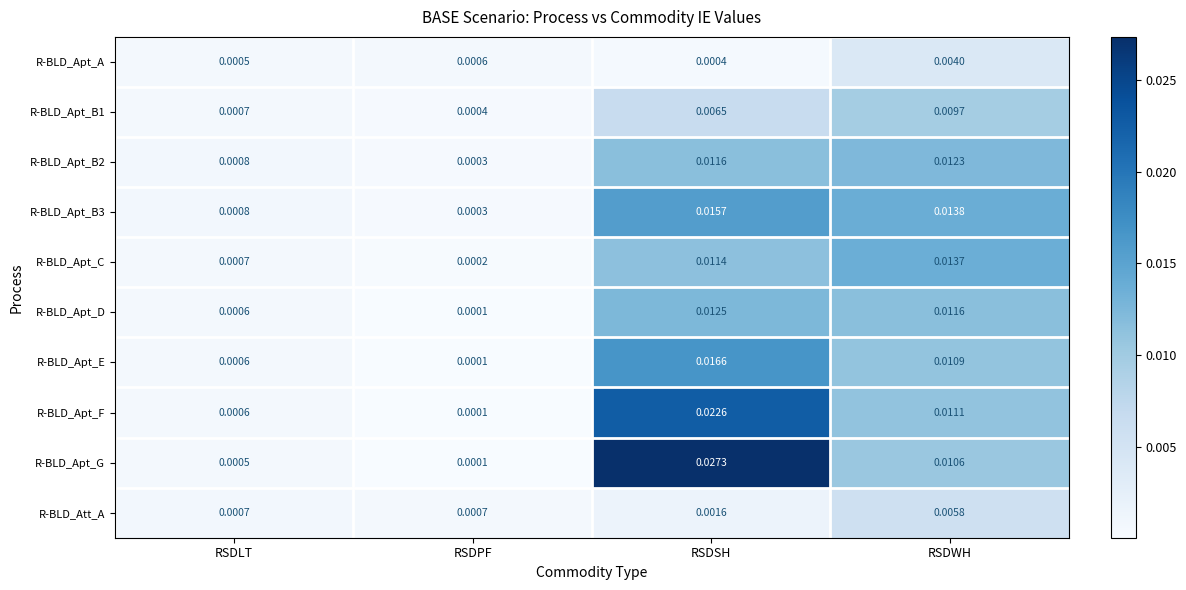

Which series has the widest spread of values?

R-BLD_Apt_G